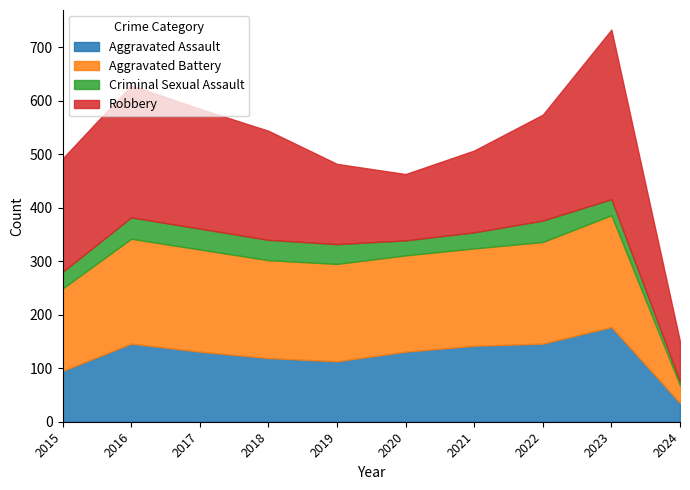

What is the sum of all Aggravated Assault values?

1235